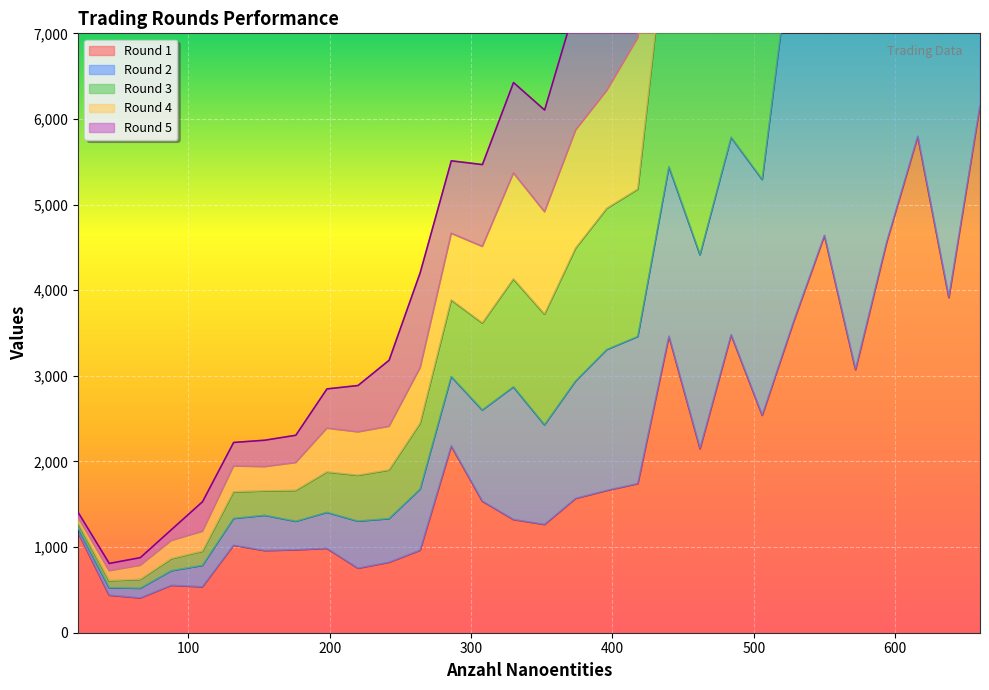

The Round 3 series shows 4063 at 20. True or false?

False